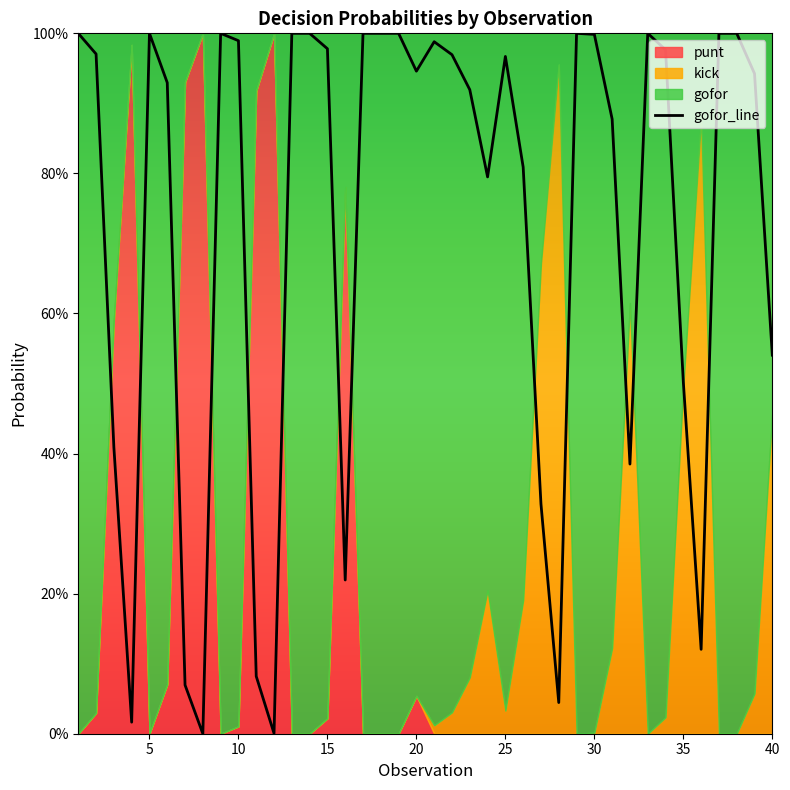

Reading left to right, extract all data points from this chart.

gofor: 1.0	1.0	0.4	0.0	1.0	0.9	0.1	0.0	1.0	1.0	0.1	0.0	1.0	1.0	1.0	0.2	1.0	1.0	1.0	0.9	1.0	1.0	0.9	0.8	1.0	0.8	0.3	0.0	1.0	1.0	0.9	0.4	1.0	1.0	0.5	0.1	1.0	1.0	0.9	0.5
kick: 0.0	0.0	0.0	0.0	0.0	0.0	0.0	0.0	0.0	0.0	0.0	0.0	0.0	0.0	0.0	0.0	0.0	0.0	0.0	0.0	0.0	0.0	0.1	0.2	0.0	0.2	0.7	1.0	0.0	0.0	0.1	0.6	0.0	0.0	0.5	0.9	0.0	0.0	0.1	0.5
punt: 0.0	0.0	0.6	1.0	0.0	0.1	0.9	1.0	0.0	0.0	0.9	1.0	0.0	0.0	0.0	0.8	0.0	0.0	0.0	0.1	0.0	0.0	0.0	0.0	0.0	0.0	0.0	0.0	0.0	0.0	0.0	0.0	0.0	0.0	0.0	0.0	0.0	0.0	0.0	0.0